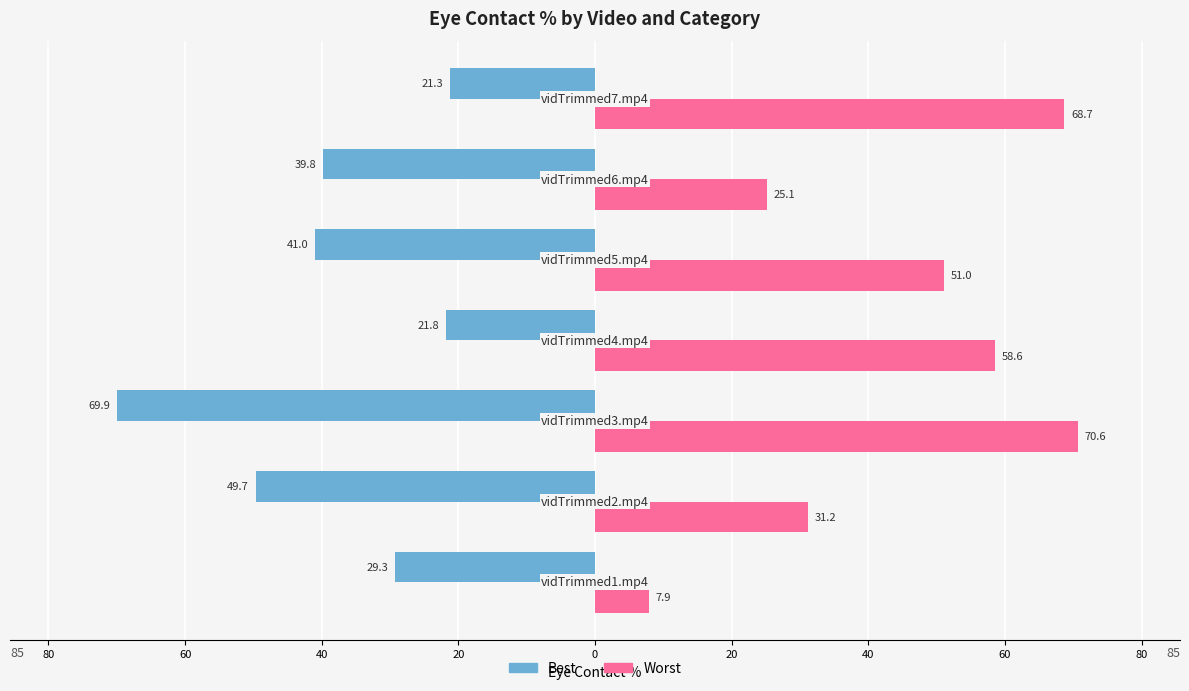

What are all the series names shown in the legend?

Best, Worst